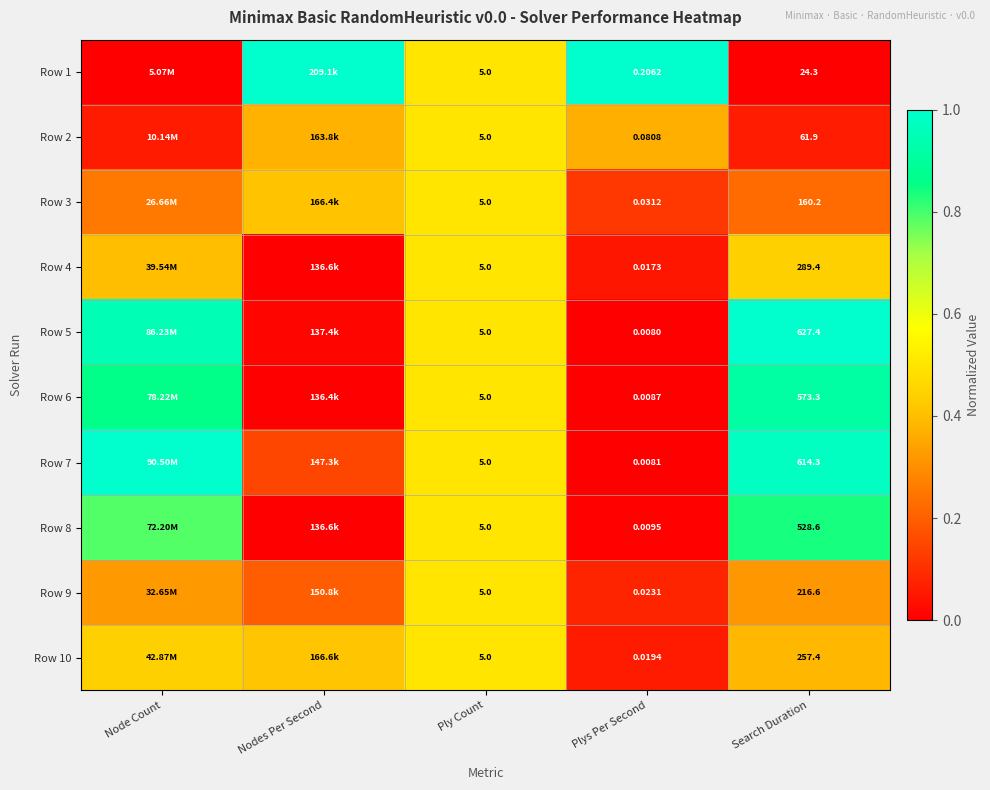

Is the value of Row 3 at Plys Per Second greater than the value of Row 1 at Ply Count?

No